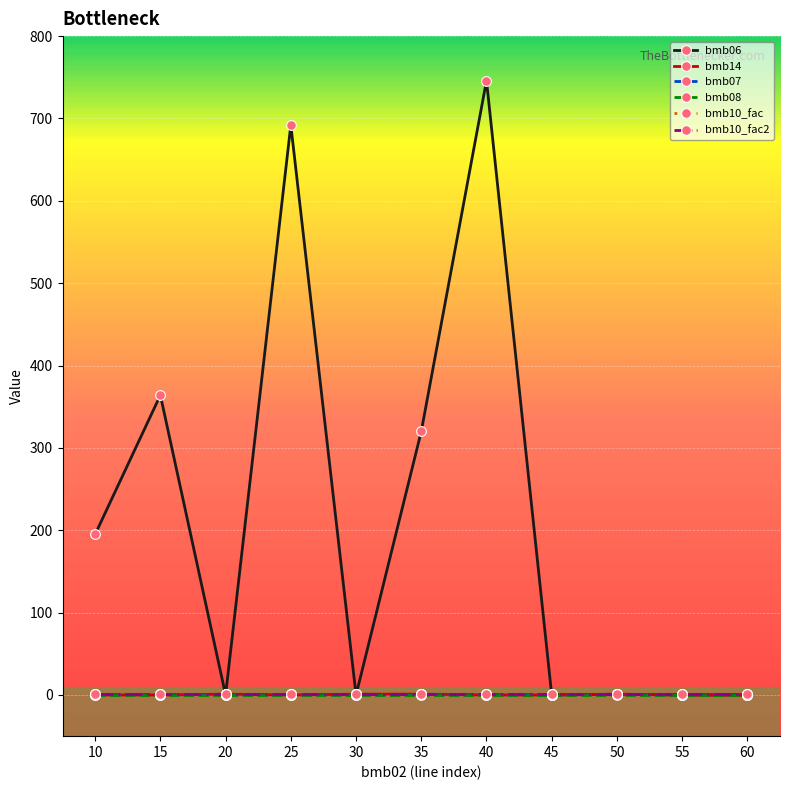

At how many categories does at least one series exceed 116?

5